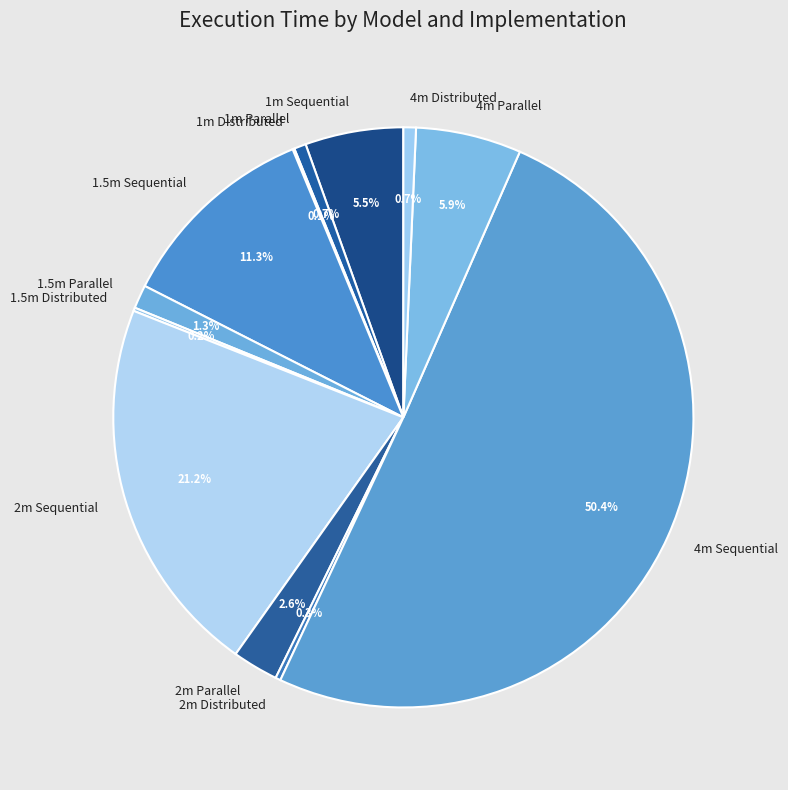

Between 1.5m Parallel and 4m Distributed, which is larger?

1.5m Parallel